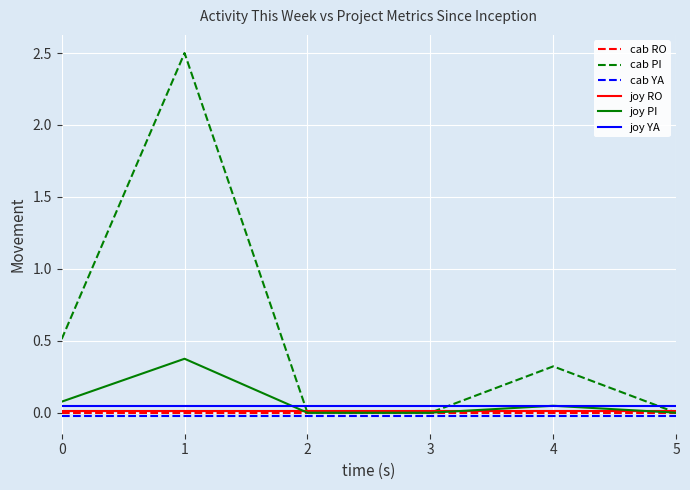

What is the greatest value displayed?

2.5